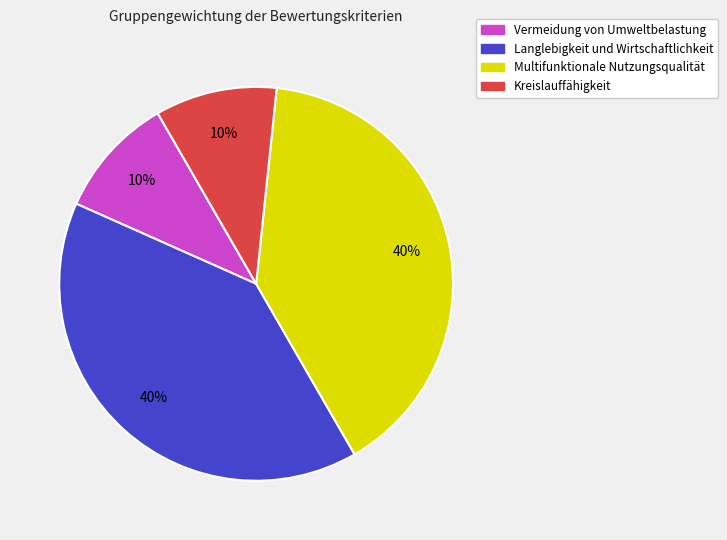

Is there any slice that represents more than half of the pie?

No